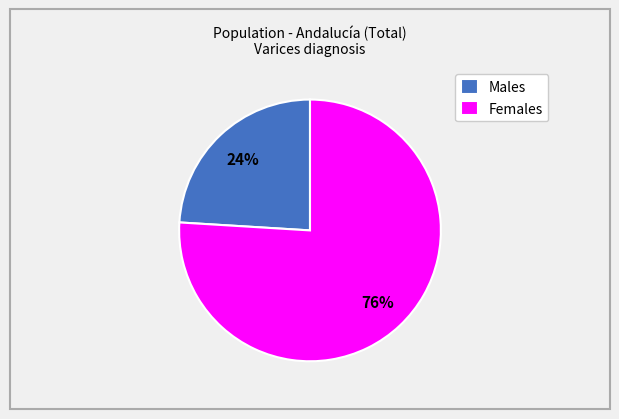

Does any single category account for the majority?

Yes